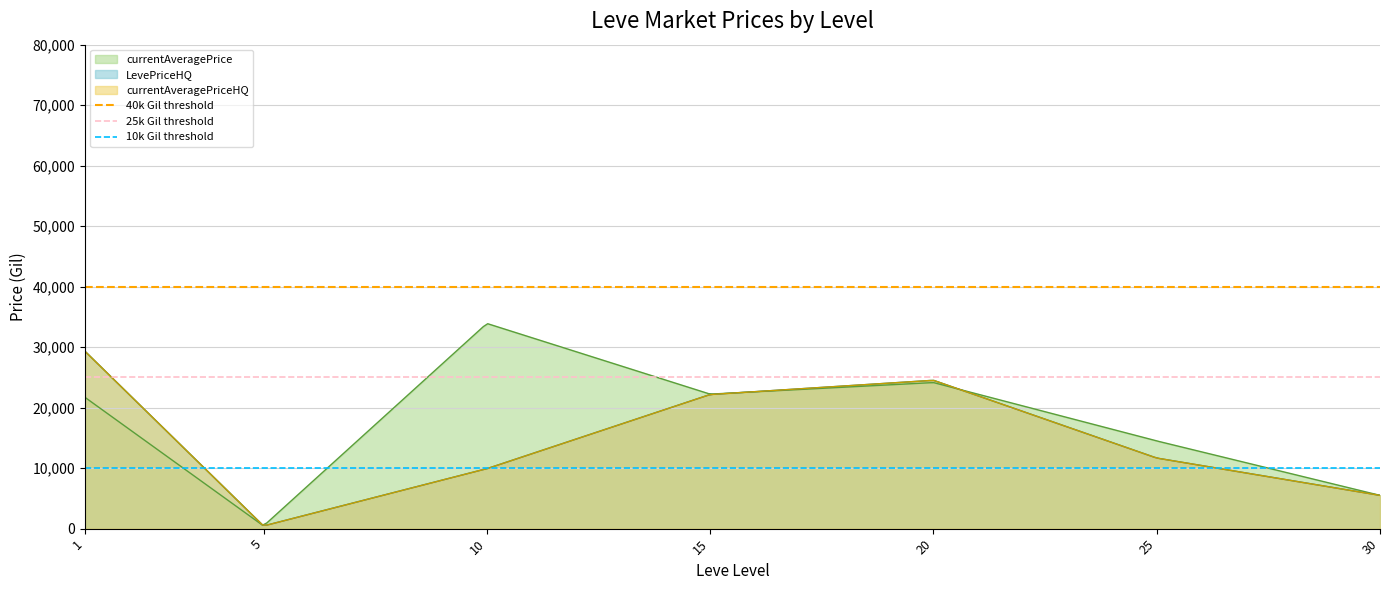

How many distinct data groups are displayed?

3